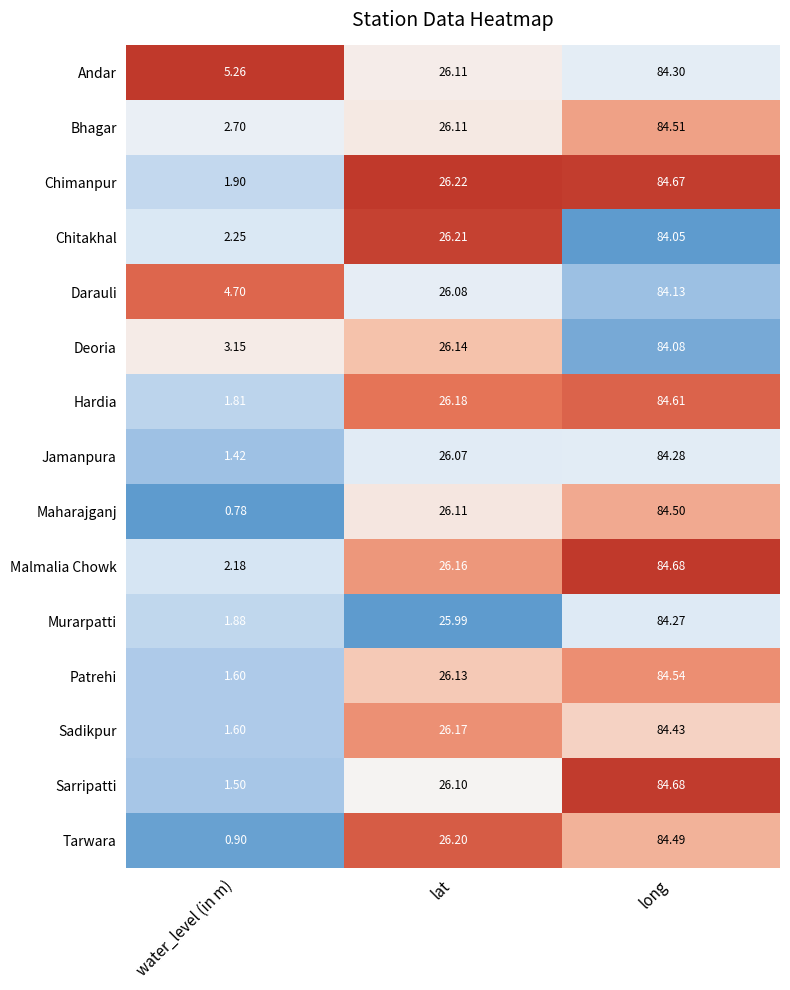

What is the total value across all series at lat?

392.0